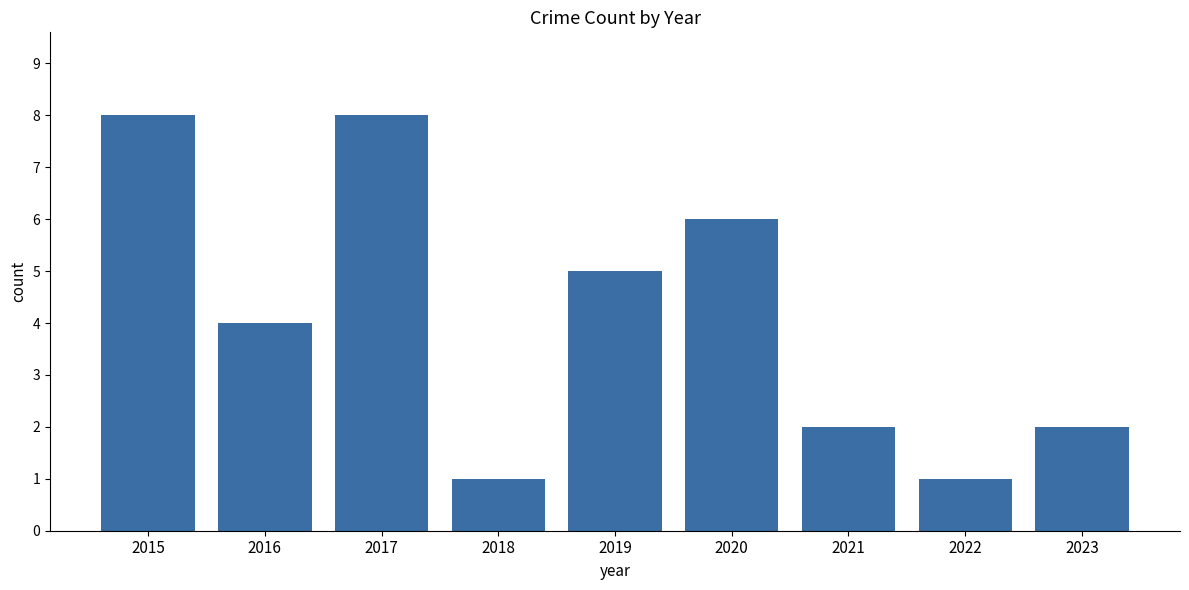

What is the greatest value displayed?

8